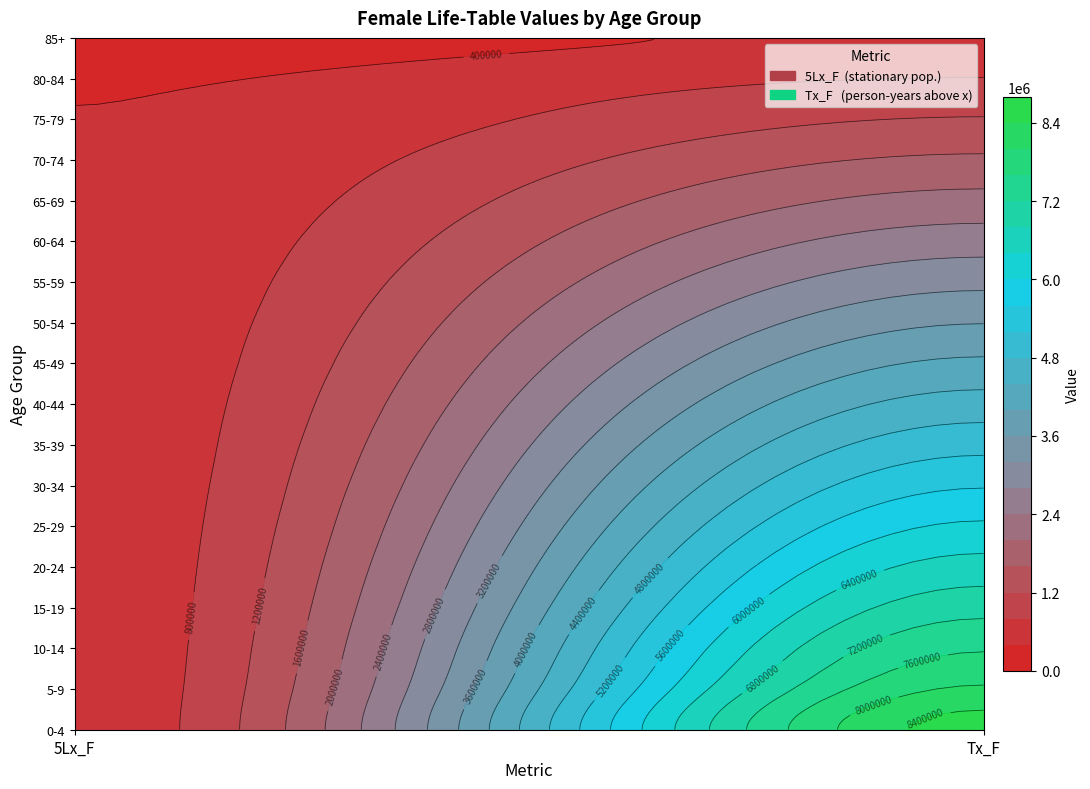

Which label corresponds to the largest value in the chart?

5-9